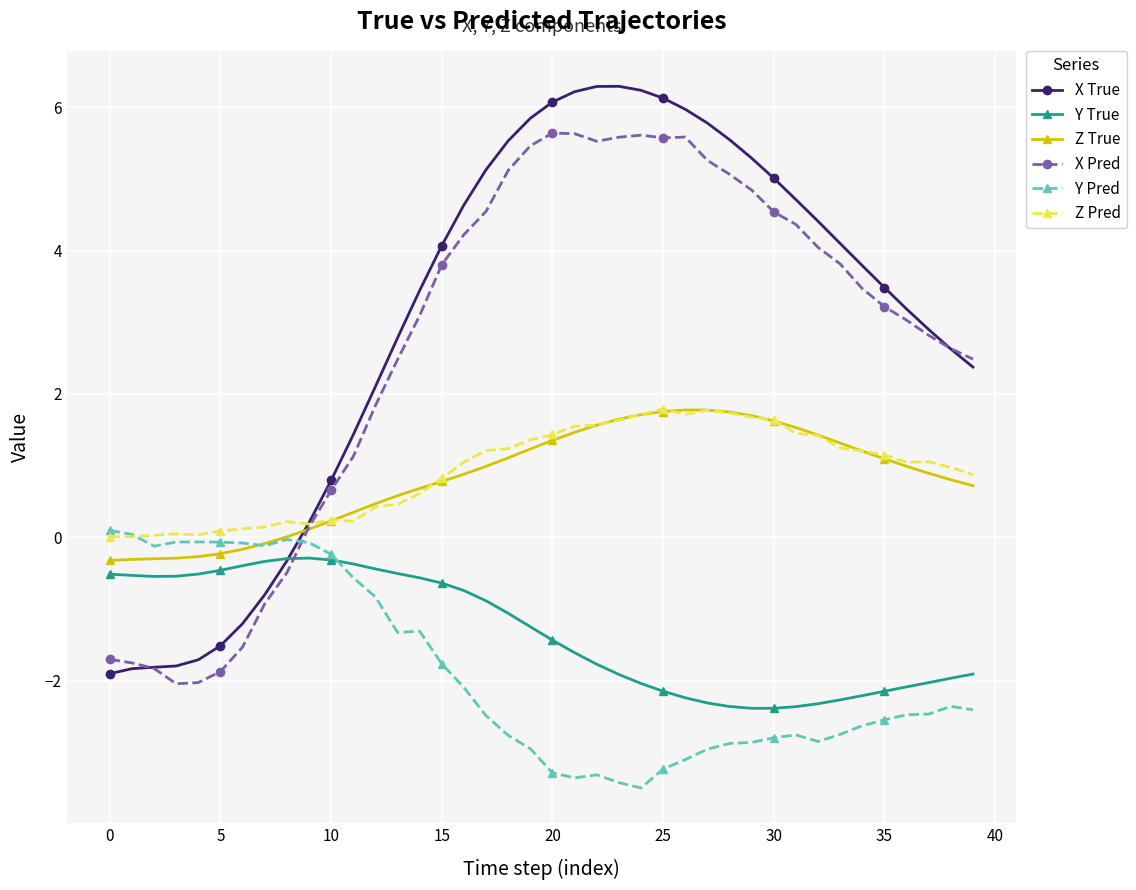

What is the smallest value displayed?

-3.5